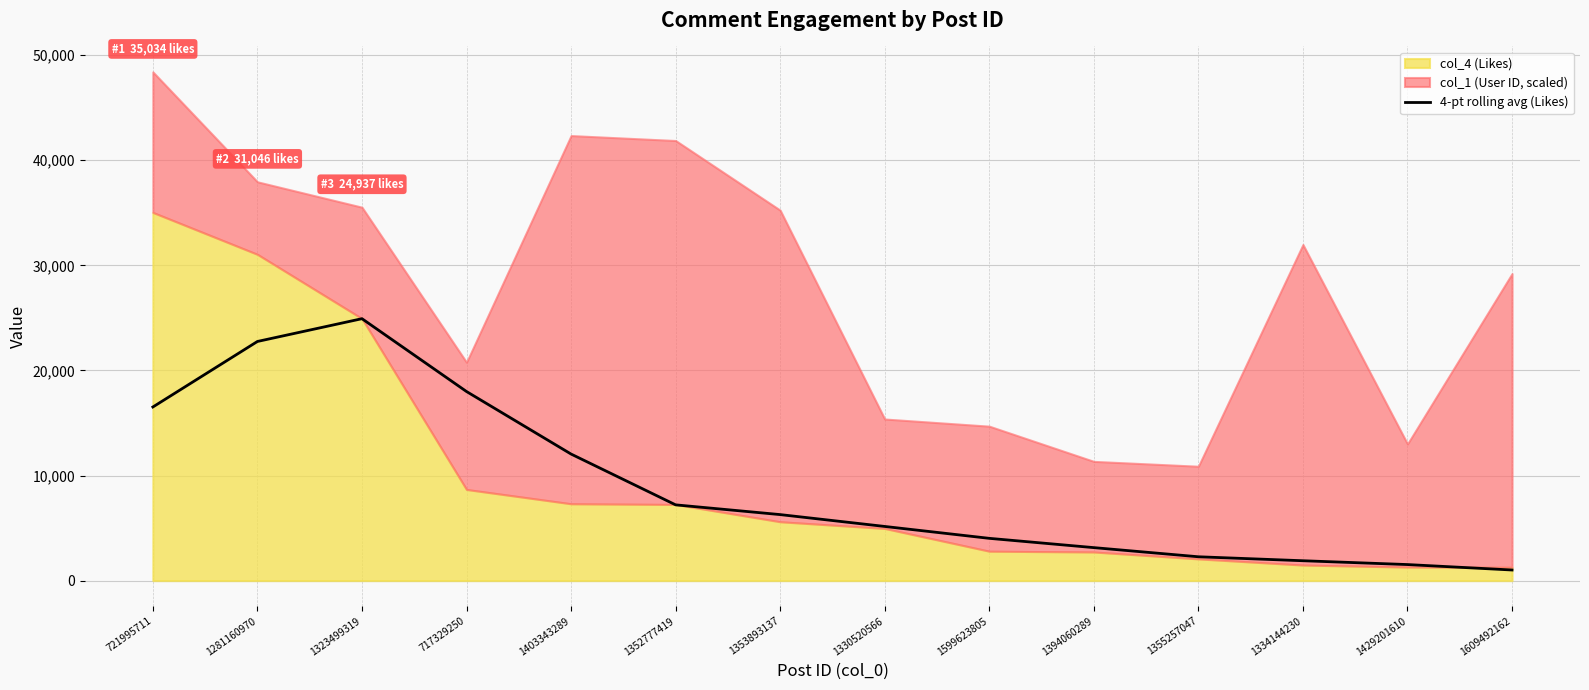

True or false: the data shows 6281.5 at 1353893137.

True